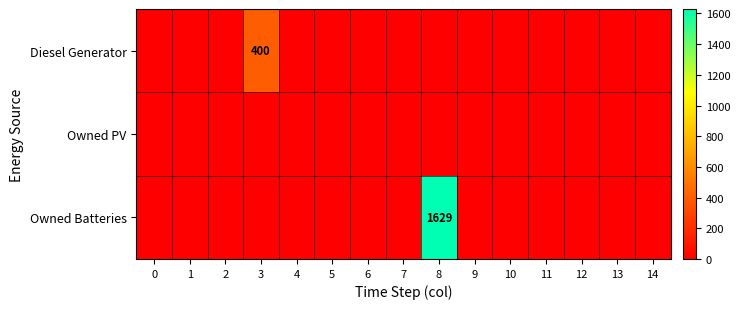

The Owned Batteries series shows 1064 at 8. True or false?

False